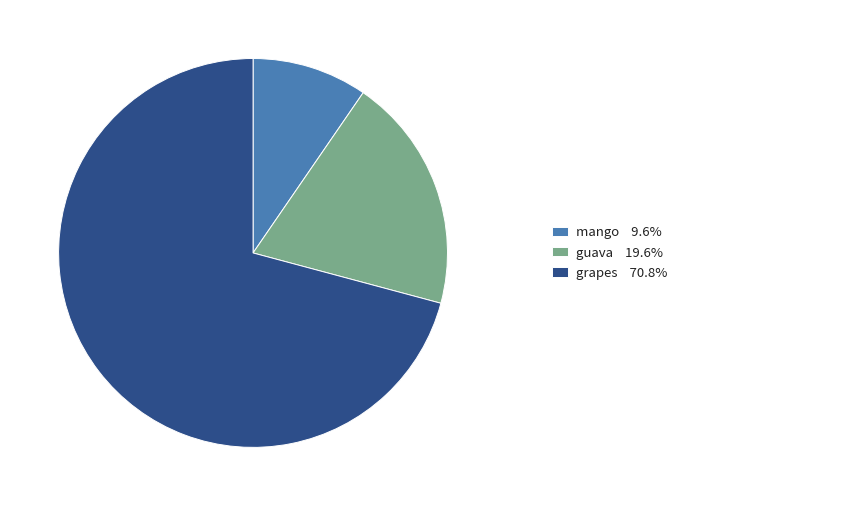

Count the number of slices in the pie.

3